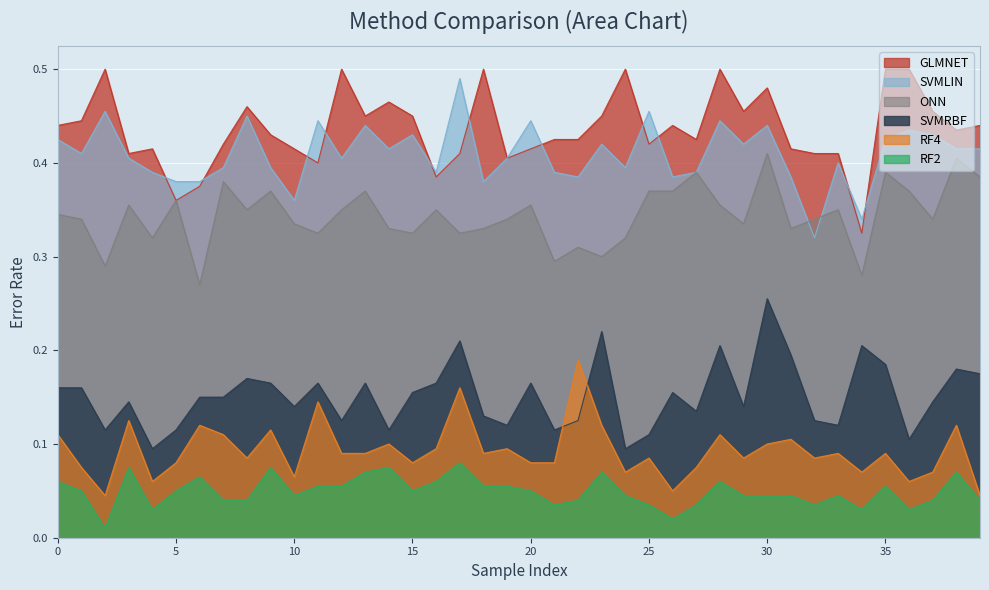

True or false: ONN has more than 0 interior local peaks.

True